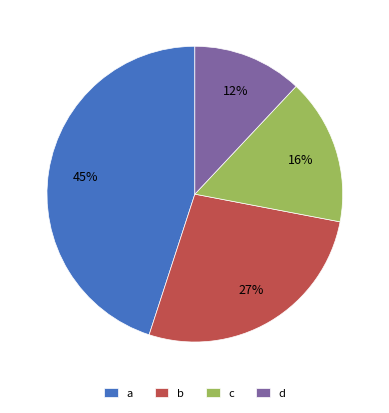

Which category has the smallest portion of the pie?

d